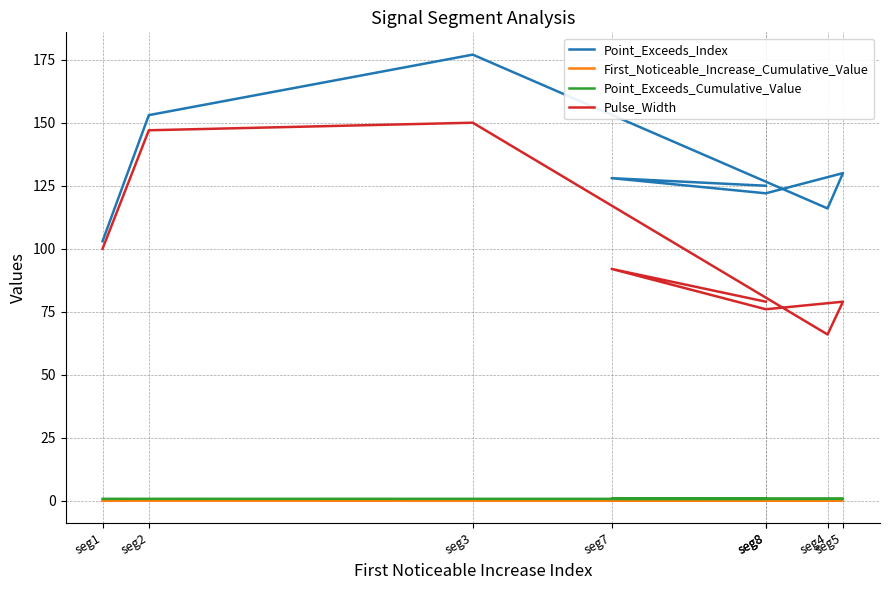

How many series are shown in this chart?

4